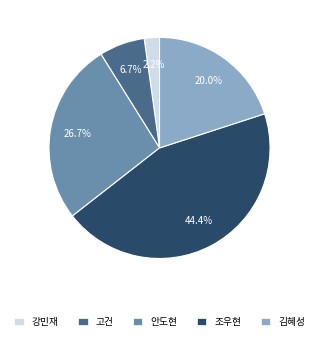

Between 강민재 and 안도현, which is larger?

안도현